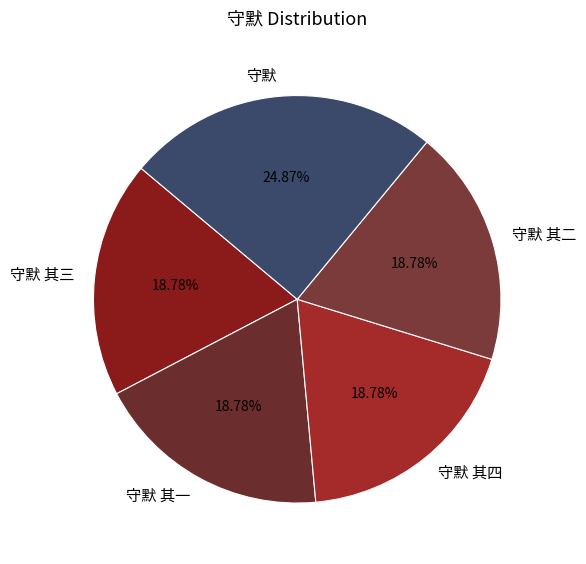

To the nearest percent, what is the average slice percentage?

20%